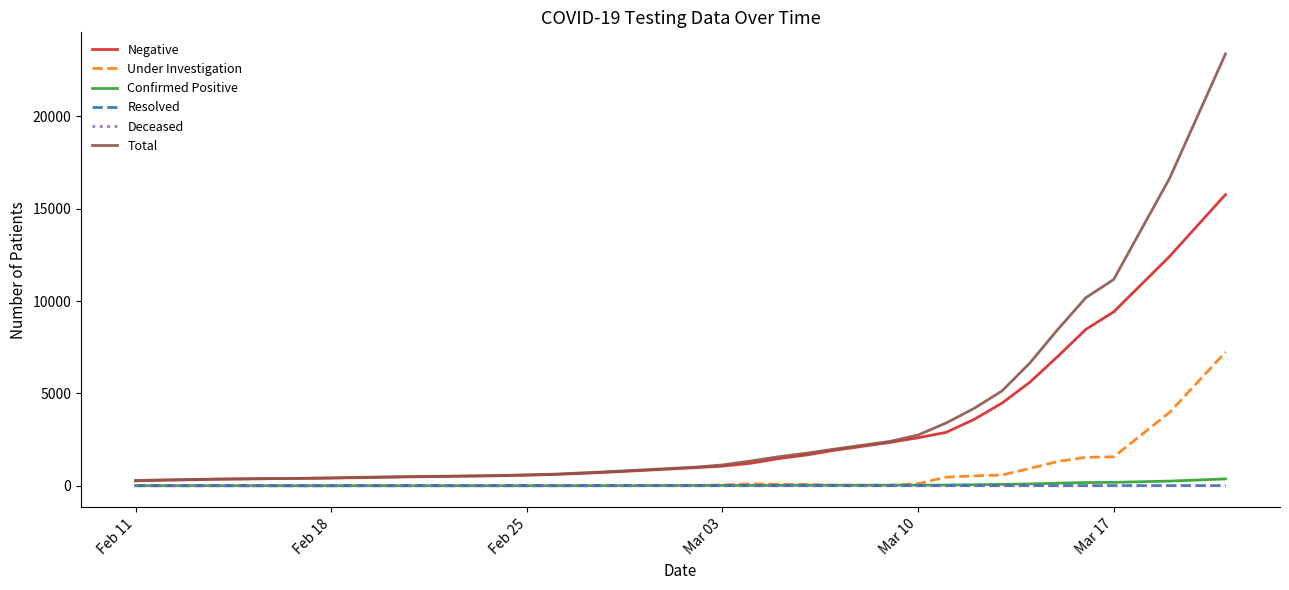

What is the greatest value displayed?

23384